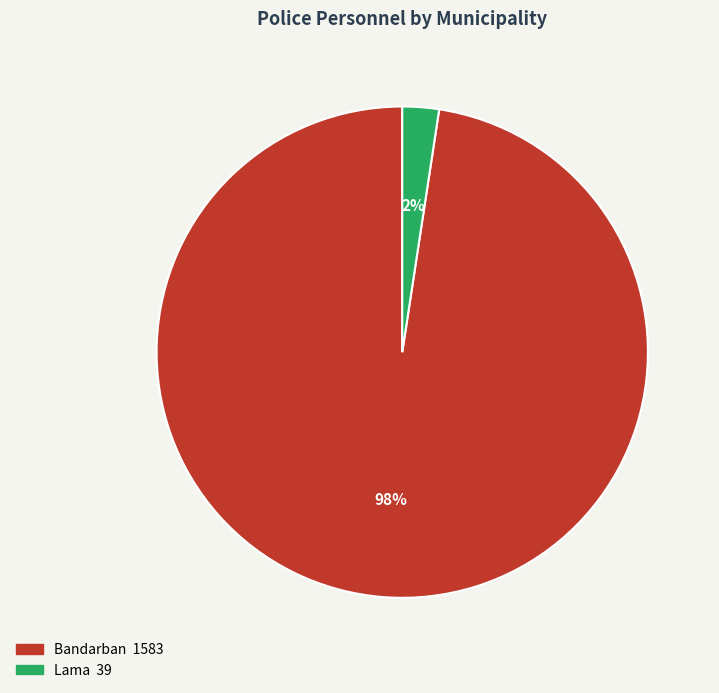

The Bandarban slice represents 98% of the pie. True or false?

True